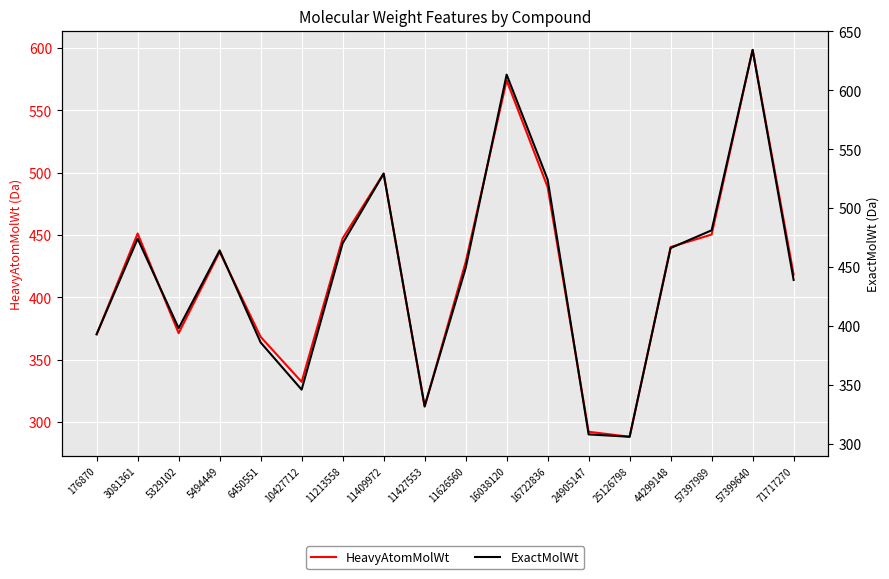

At which label is HeavyAtomMolWt closest to 443?

44299148